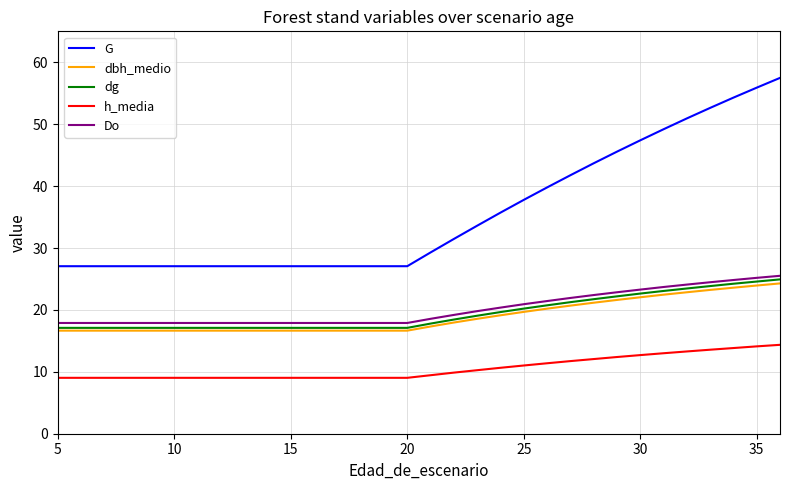

What are all the series names shown in the legend?

G, dbh_medio, dg, h_media, Do